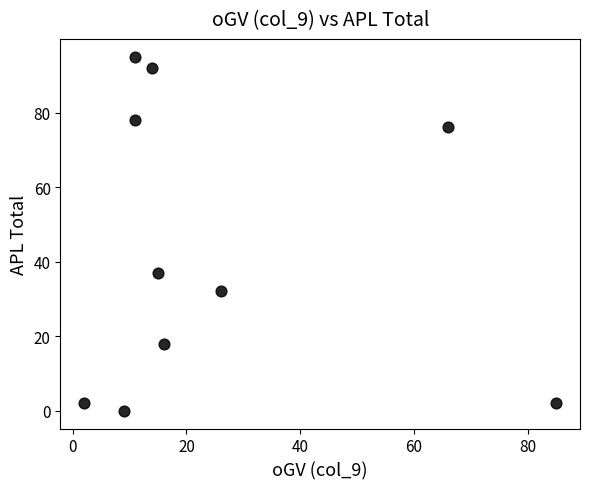

What Y value in the scatter plot is closest to 47?

37